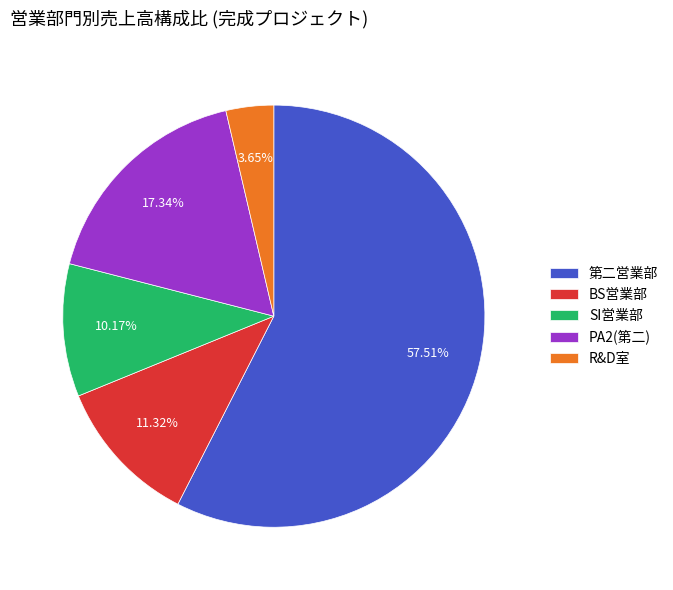

What is the ratio of the value at BS営業部 to the value at SI営業部?

1.1